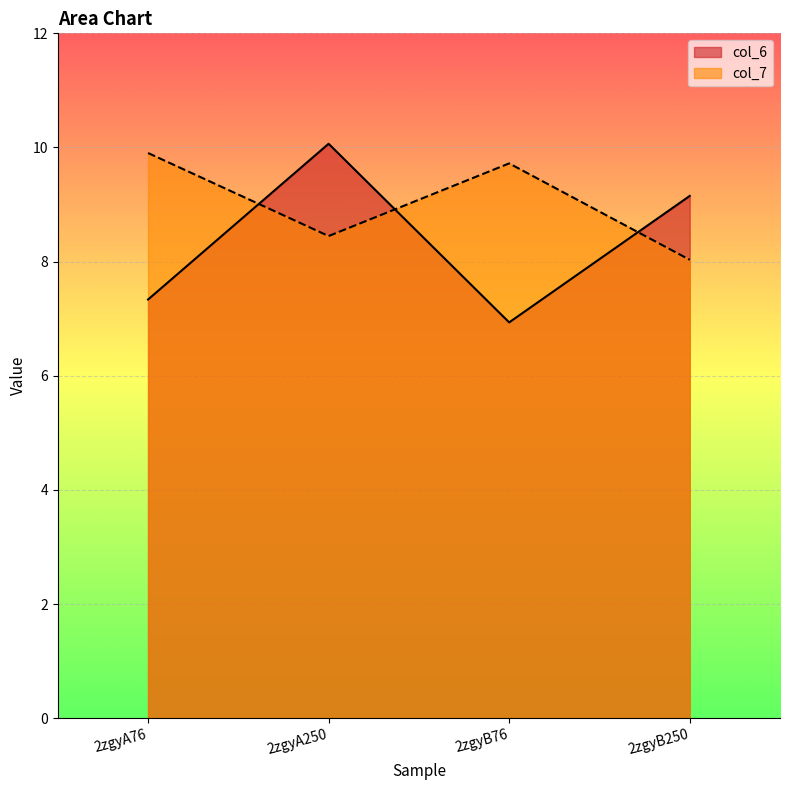

What is the value of the col_7 point at the 4th from the left?

8.0